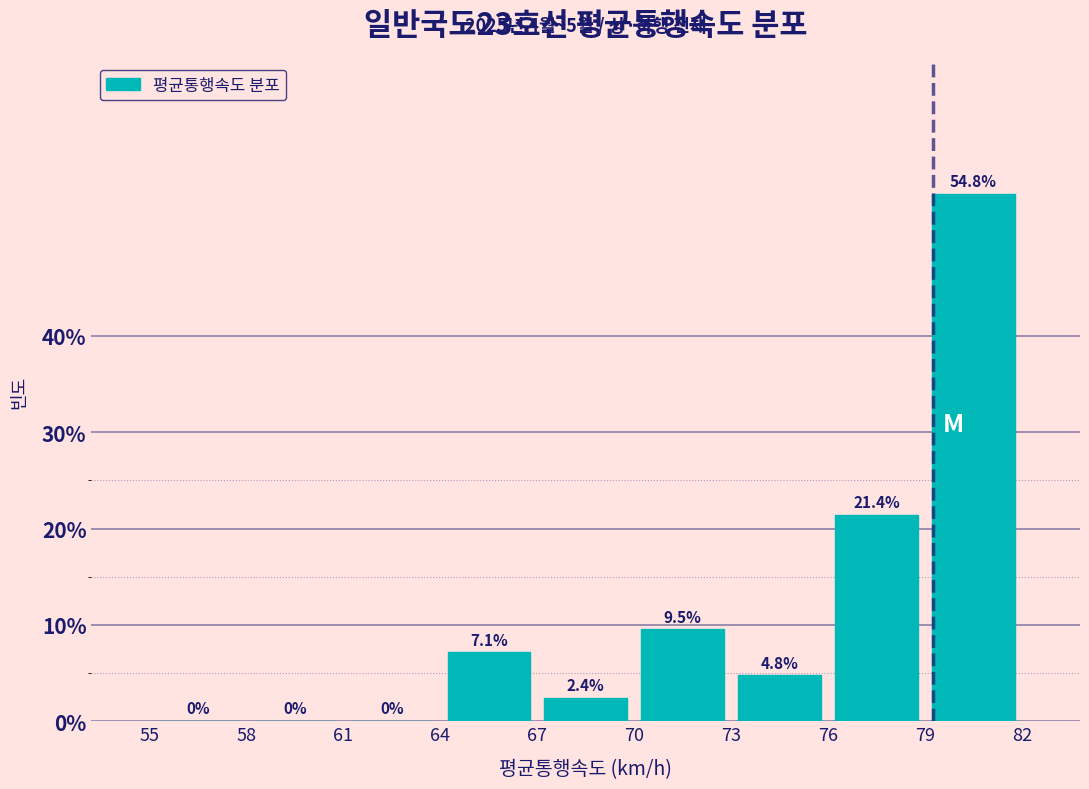

Over which range of the x-axis is the bar tallest?

79 to 82